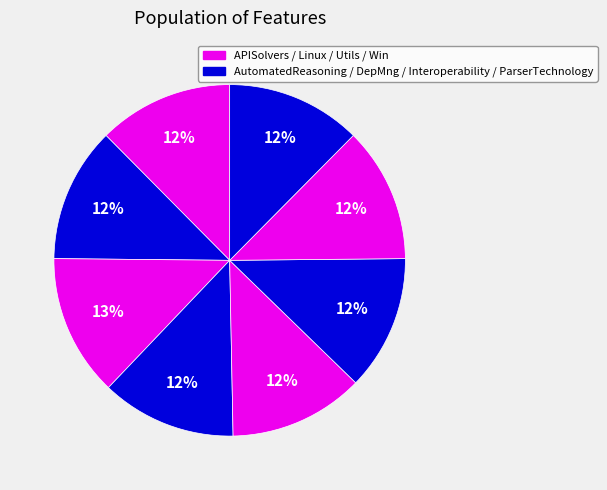

To the nearest percent, what is the difference between the largest and smallest slice percentages?

1%